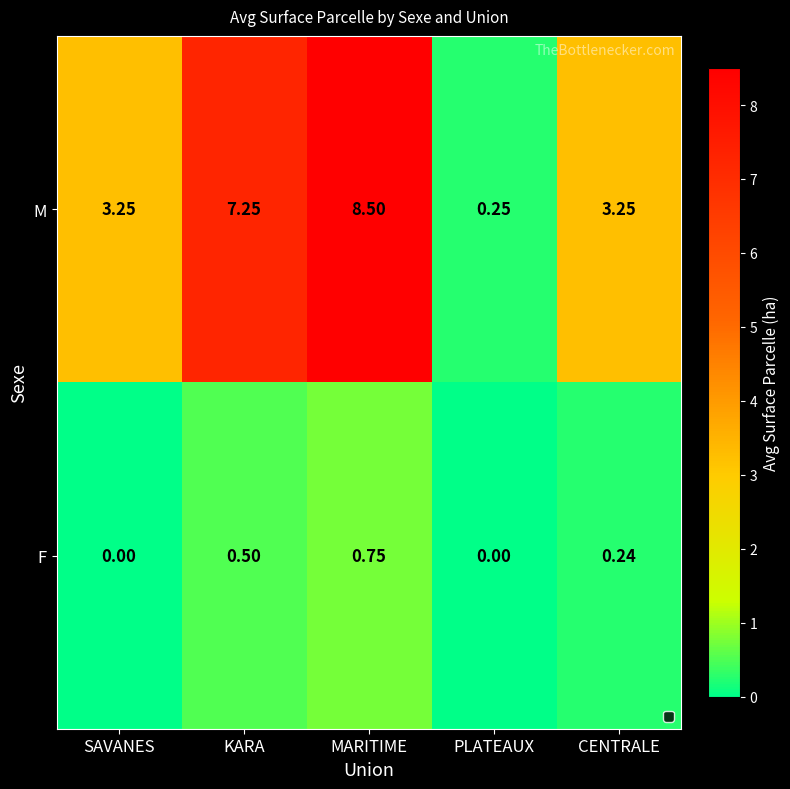

List the series in order of their peak value, highest first.

M, F